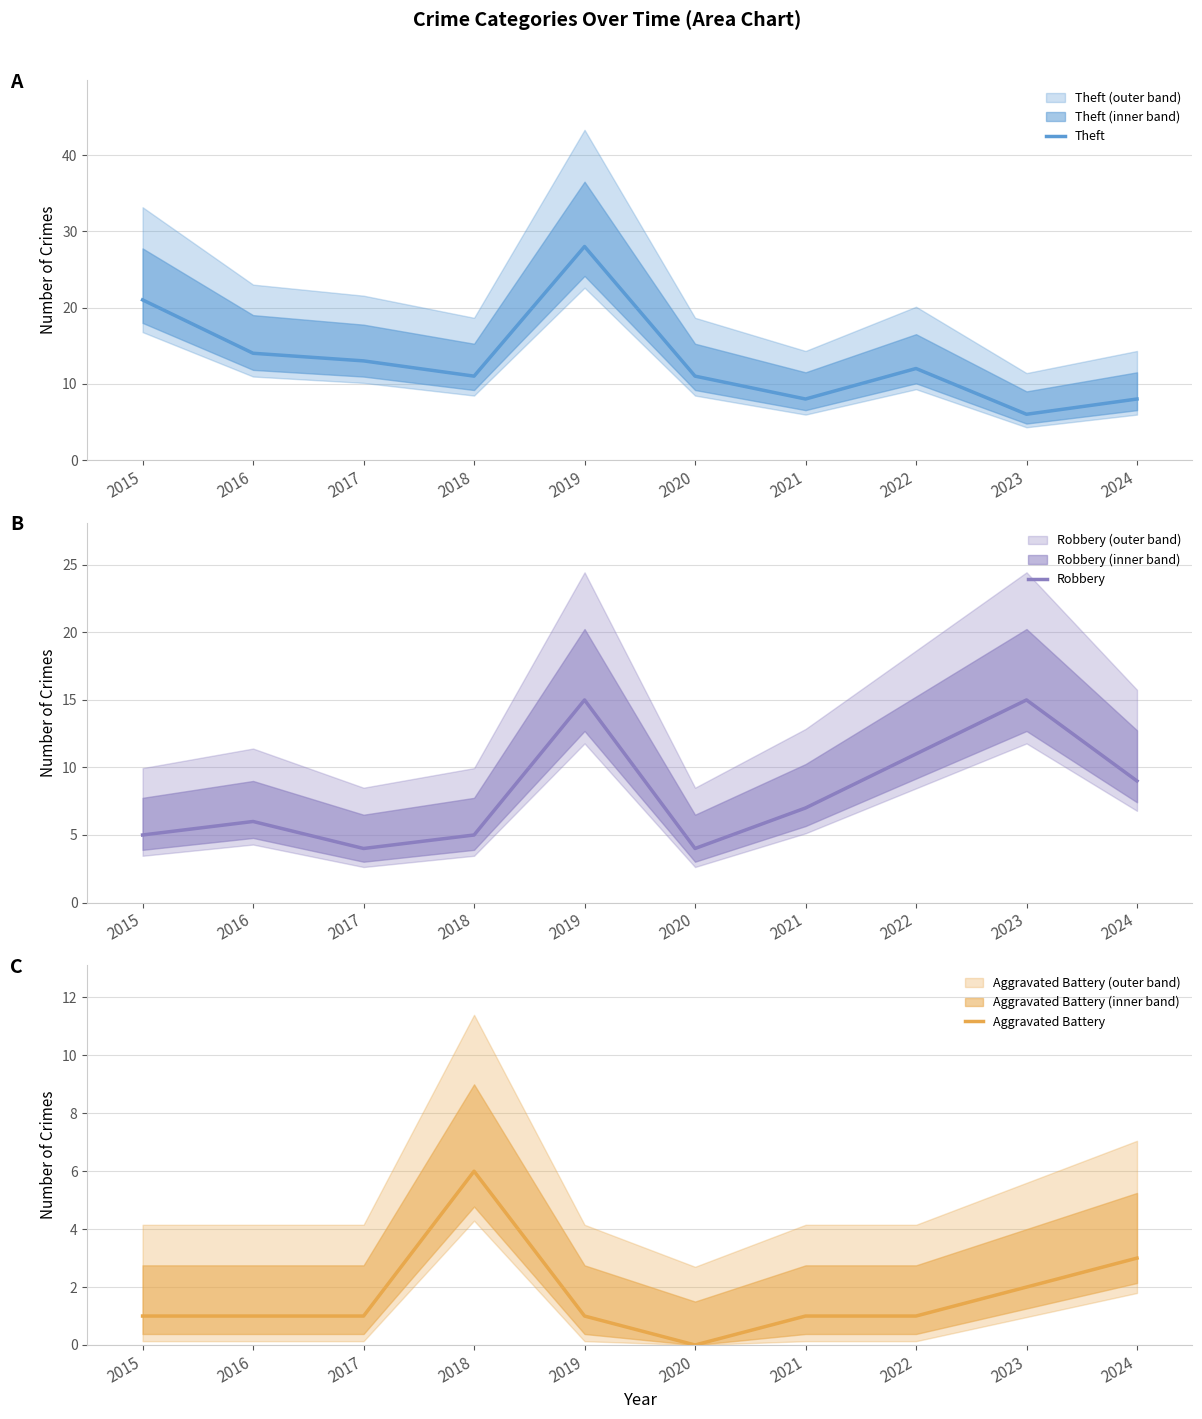

Where is Aggravated Battery nearest to the value 3?

2024